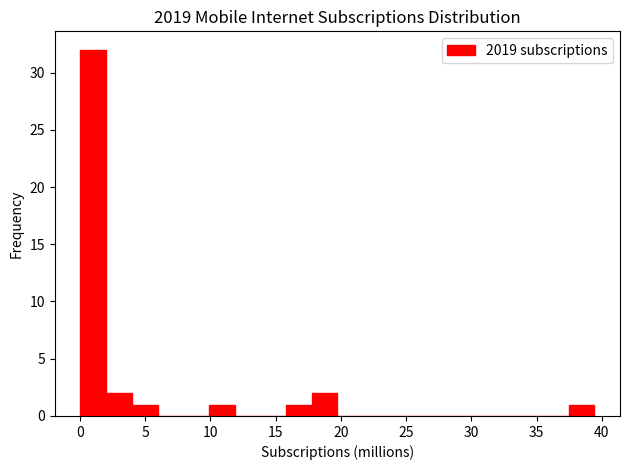

Around what value on the x-axis is the tallest bar? Give the approximate position of its centre, as read against the axis.

1.0